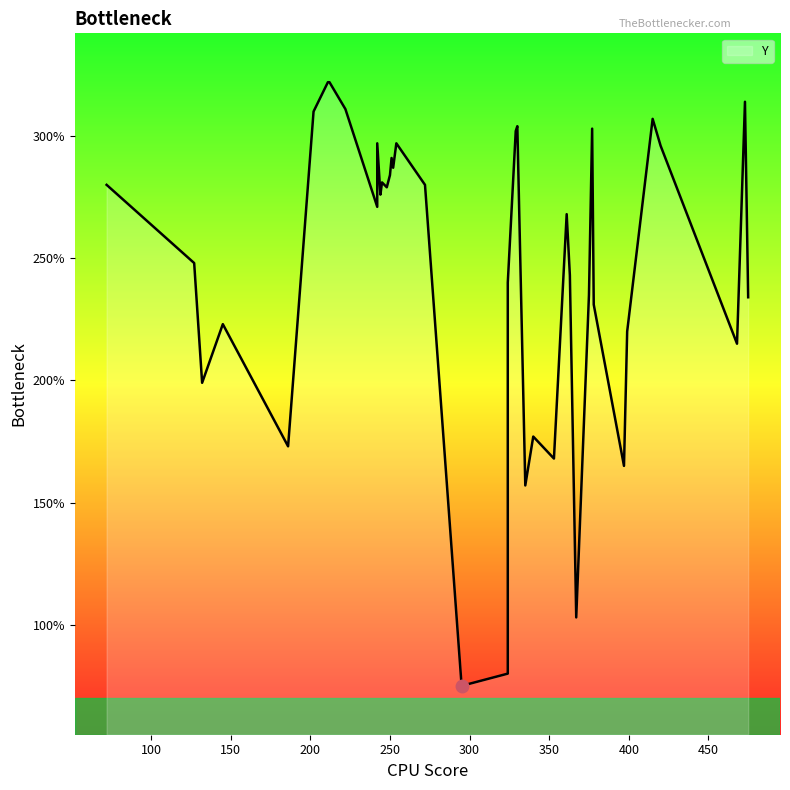

The value at 72 is 280. True or false?

True